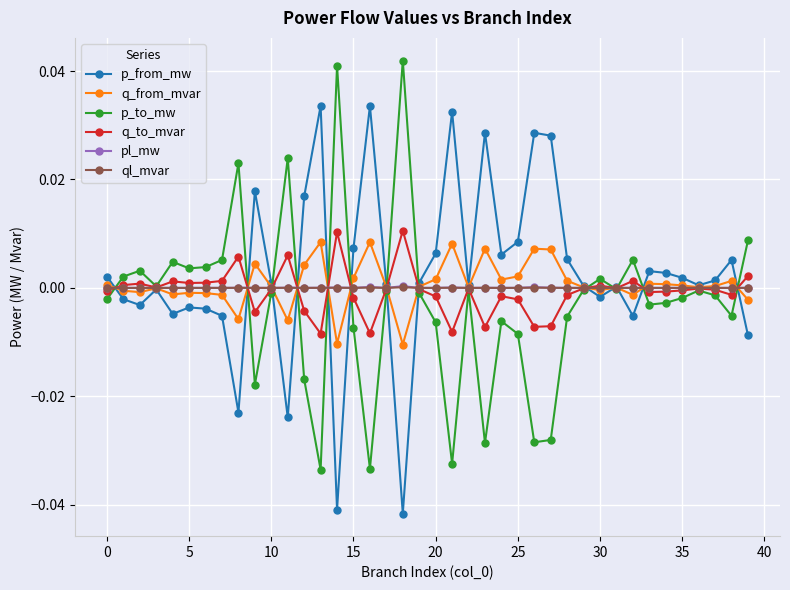

Which series has the largest total across all categories?

p_from_mw